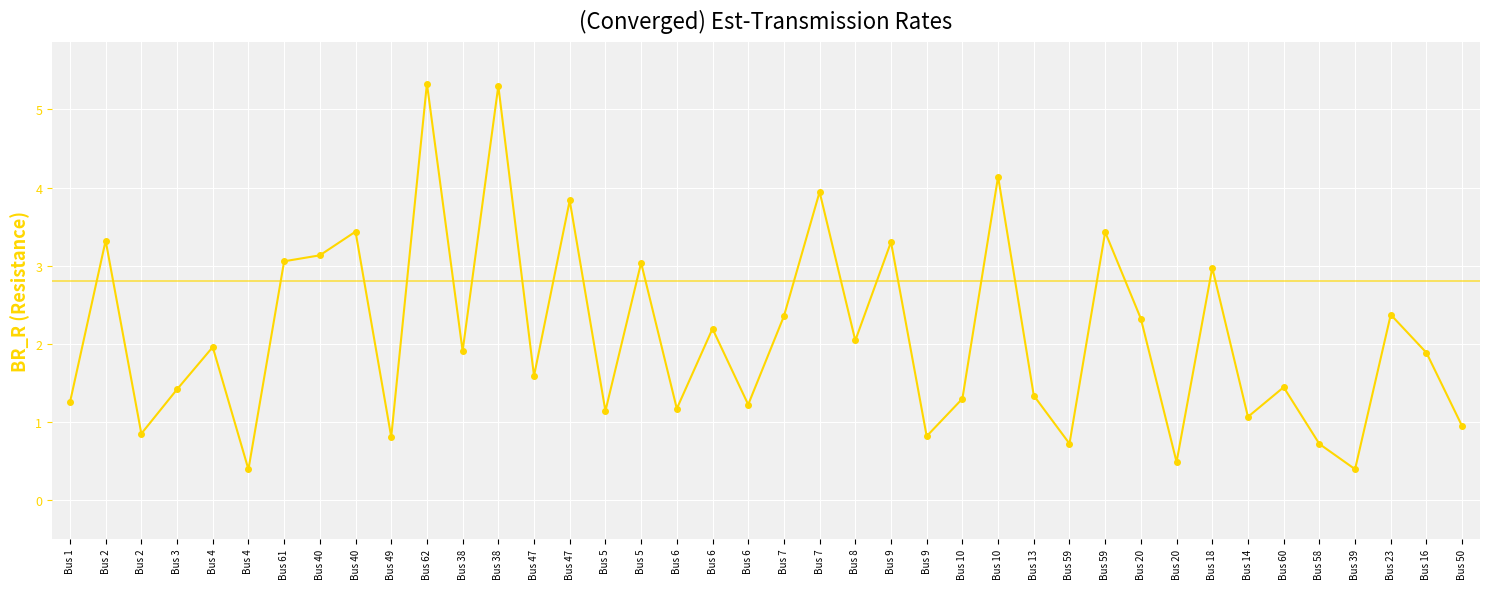

True or false: there are more than 1 points higher than both neighbors.

True